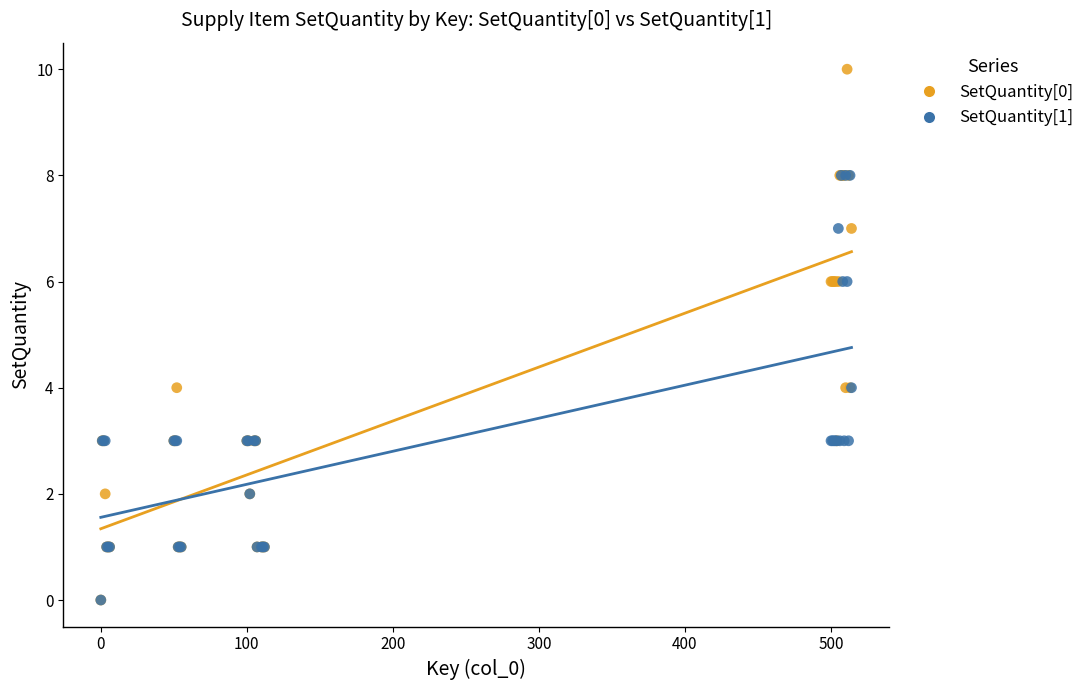

Which series has the widest spread of Y values?

SetQuantity[0]